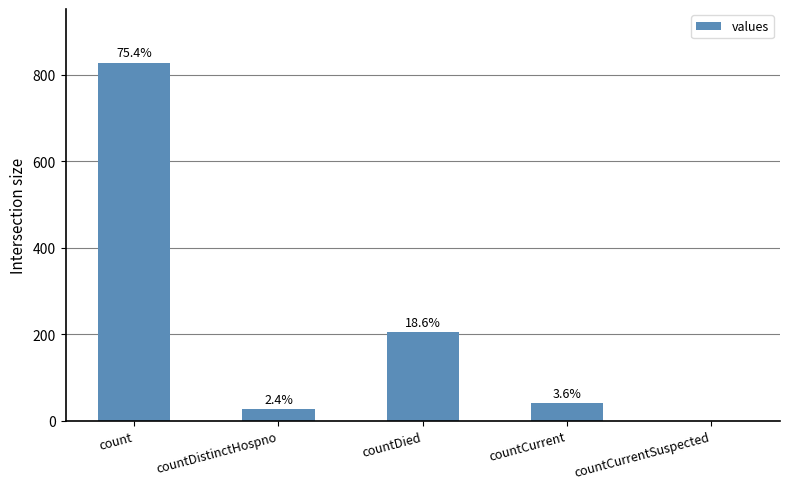

What is the maximum value shown in the chart?

828